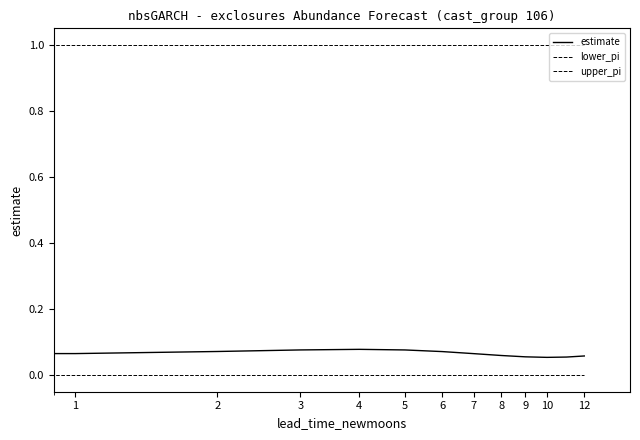

True or false: upper_pi has more than 1 interior local peaks.

False